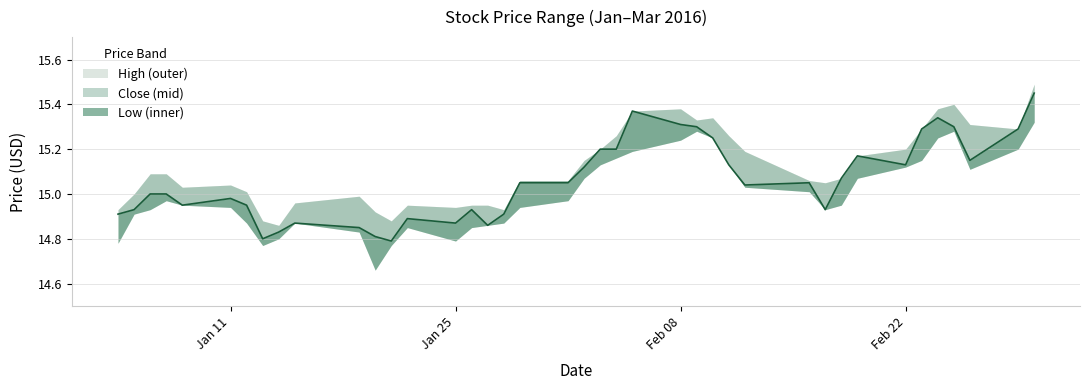

Reading left to right, extract all data points from this chart.

High: 0=14.9	1=15.0	2=15.1	3=15.1	4=15.0	5=15.0	6=15.0	7=14.9	8=14.9	9=15.0	10=15.0	11=14.9	12=14.9	13=14.9	14=14.9	15=14.9	16=14.9	17=14.9	18=15.1	19=15.1	20=15.2	21=15.2	22=15.3	23=15.4	24=15.4	25=15.3	26=15.3	27=15.3	28=15.2	29=15.1	30=15.1	31=15.1	32=15.2	33=15.2	34=15.3	35=15.4	36=15.4	37=15.3	38=15.3	39=15.5
Close: 0=14.9	1=14.9	2=15.0	3=15.0	4=14.9	5=15.0	6=14.9	7=14.8	8=14.8	9=14.9	10=14.8	11=14.8	12=14.8	13=14.9	14=14.9	15=14.9	16=14.9	17=14.9	18=15.1	19=15.1	20=15.1	21=15.2	22=15.2	23=15.4	24=15.3	25=15.3	26=15.2	27=15.1	28=15.0	29=15.1	30=14.9	31=15.1	32=15.2	33=15.1	34=15.3	35=15.3	36=15.3	37=15.2	38=15.3	39=15.4
Low: 0=14.8	1=14.9	2=14.9	3=15.0	4=14.9	5=14.9	6=14.9	7=14.8	8=14.8	9=14.9	10=14.8	11=14.7	12=14.8	13=14.8	14=14.8	15=14.8	16=14.9	17=14.9	18=14.9	19=15.0	20=15.1	21=15.1	22=15.2	23=15.2	24=15.2	25=15.3	26=15.2	27=15.1	28=15.0	29=15.0	30=14.9	31=14.9	32=15.1	33=15.1	34=15.2	35=15.2	36=15.3	37=15.1	38=15.2	39=15.3